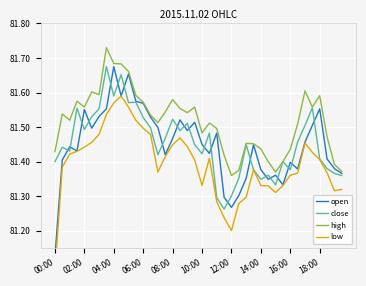

How many intersections are there between open and close?

21